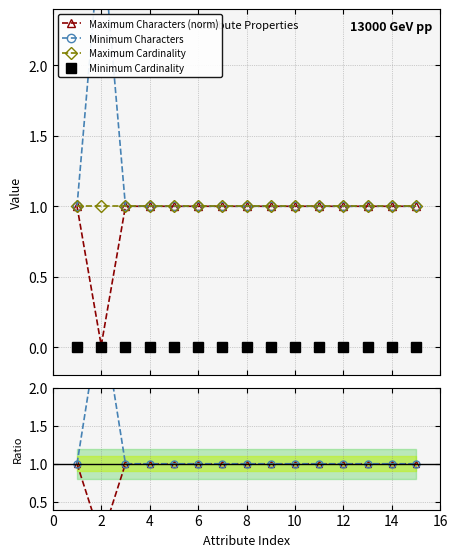

True or false: Minimum Characters has more than 0 interior local peaks.

True